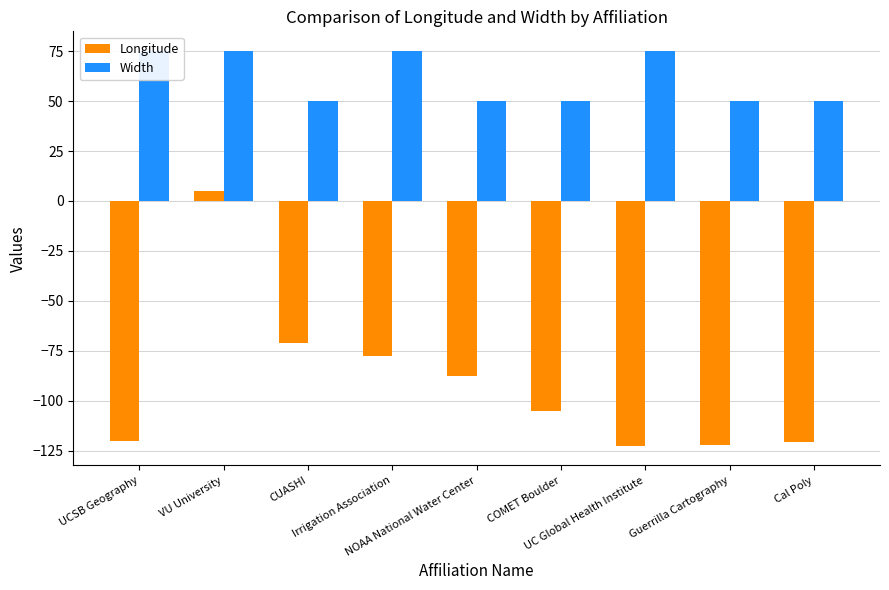

Which series changed the most between VU University and Irrigation Association?

Longitude